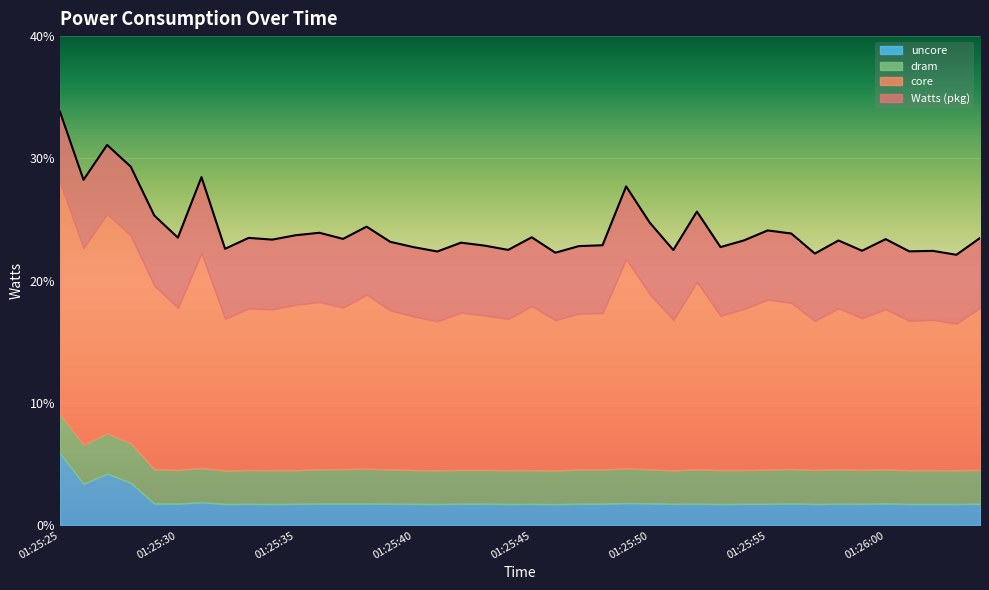

What is the average value of the Watts series?

24.2